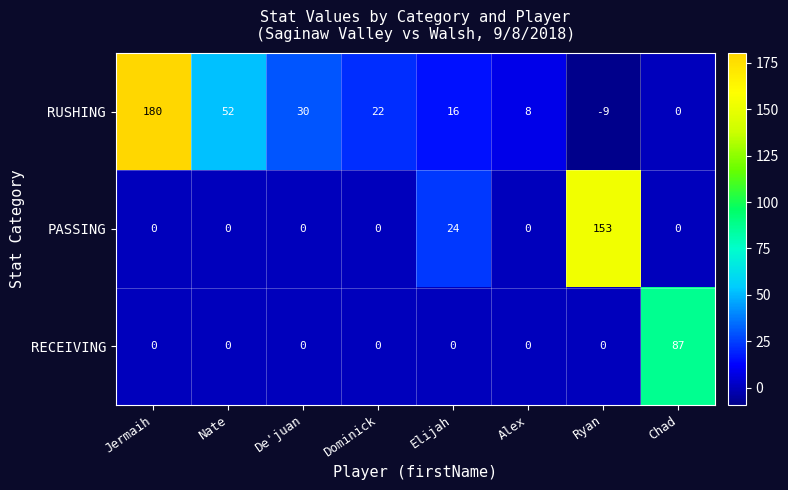

The PASSING series shows -81 at Chad. True or false?

False